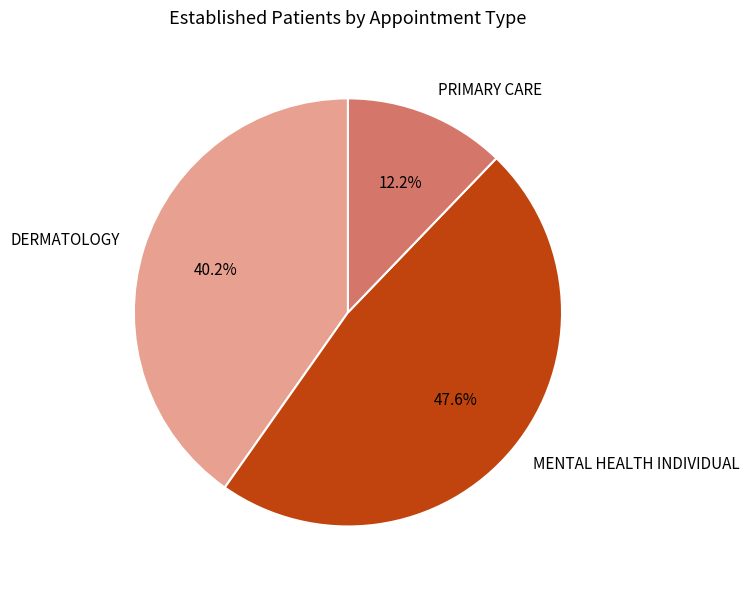

To the nearest percent, what is the difference between the MENTAL HEALTH INDIVIDUAL and PRIMARY CARE slice percentages?

35%